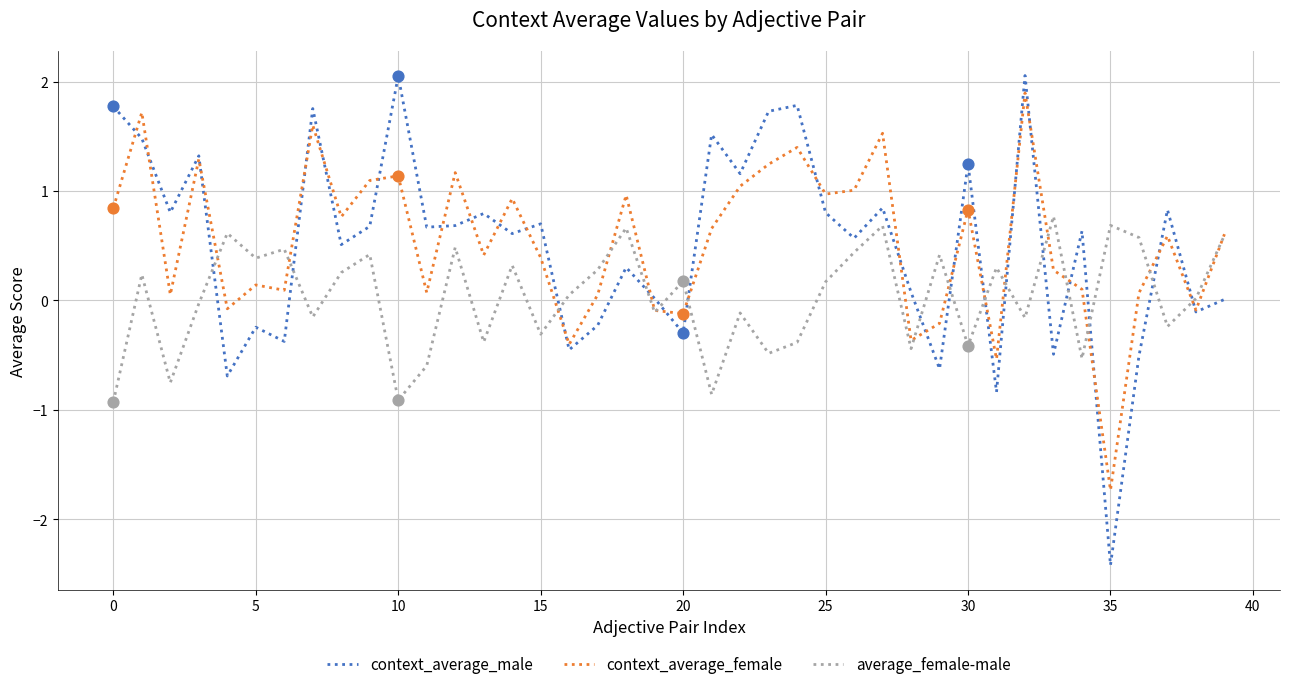

Which series has the largest range (max minus min)?

context_average_male